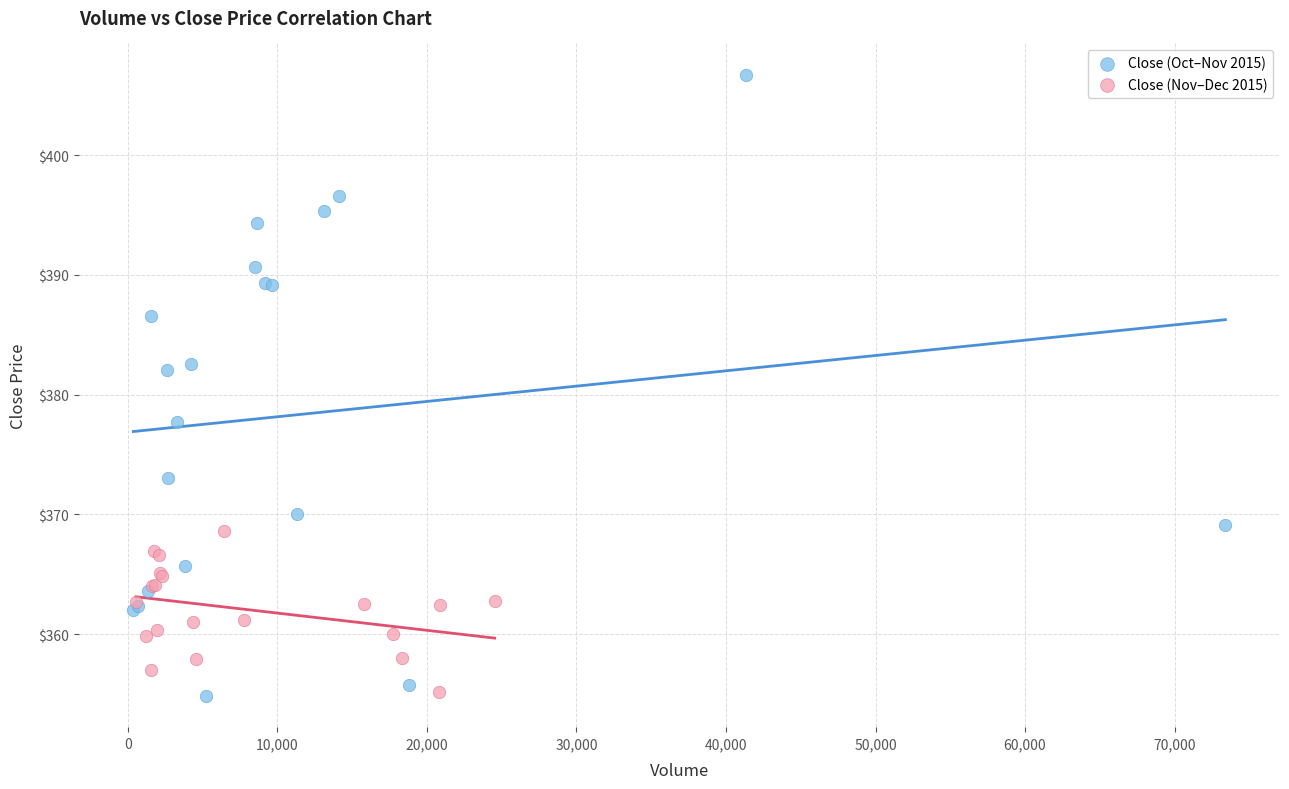

Which series reaches the maximum Y coordinate?

Close (Oct–Nov 2015)